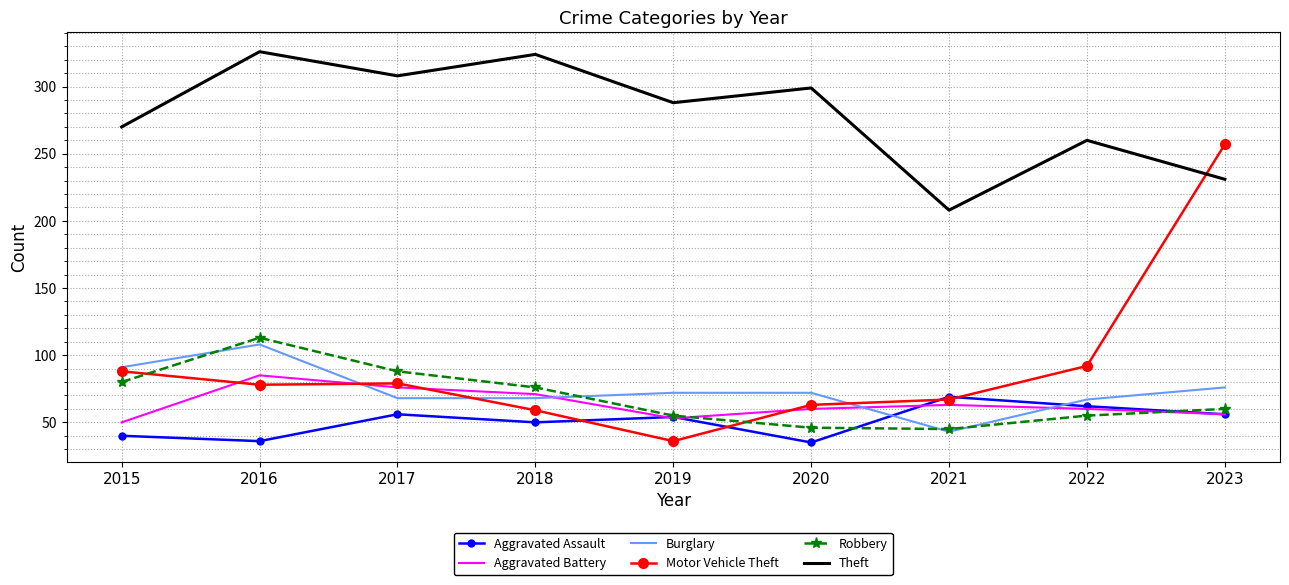

What is the difference between the Aggravated Assault values at 2017 and 2015?

16